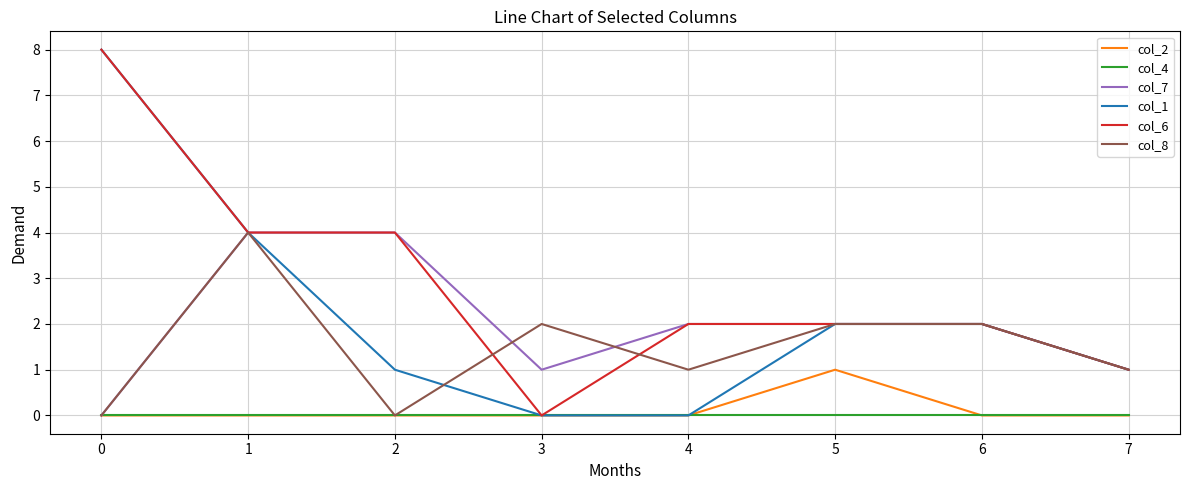

What is the greatest value displayed?

8